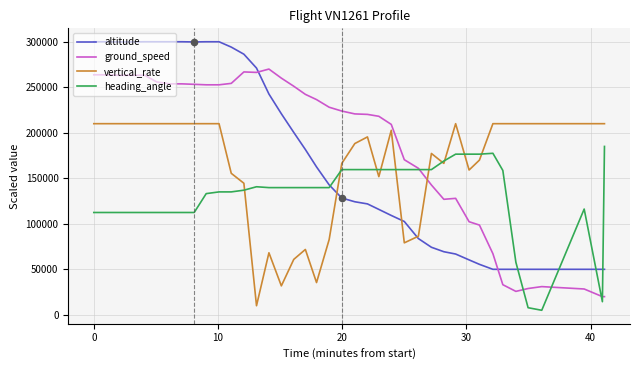

Which series has the largest total across all categories?

ground_speed